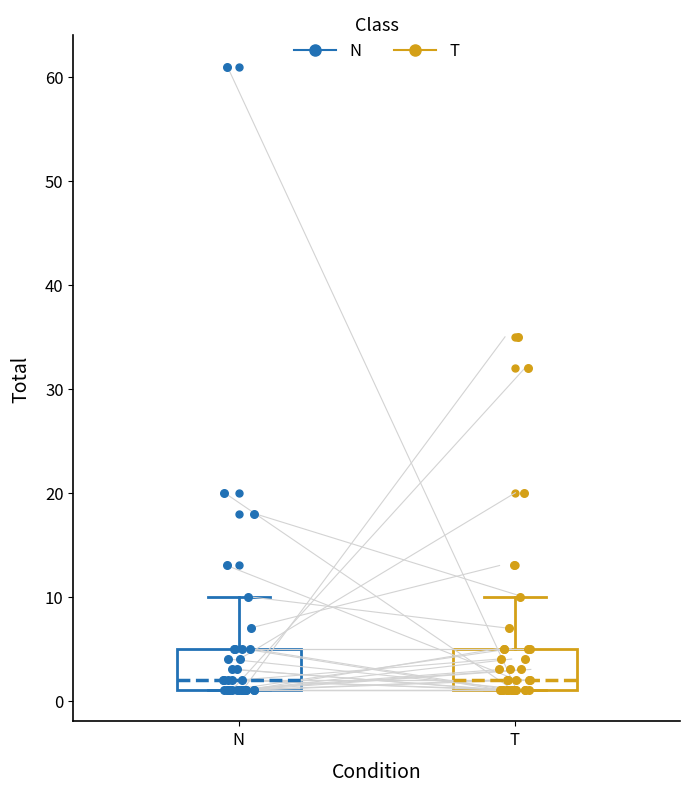

Reading left to right, transcribe this box plot: for each box, give where its median line is, the range the box spans, and where its two whiskers end, as read against the y-axis. The values are not printed on the chart, so give them approximately, as read against the axis.

N: median 2, box 1 to 5, whiskers 1 to 10
T: median 2, box 1 to 5, whiskers 1 to 10